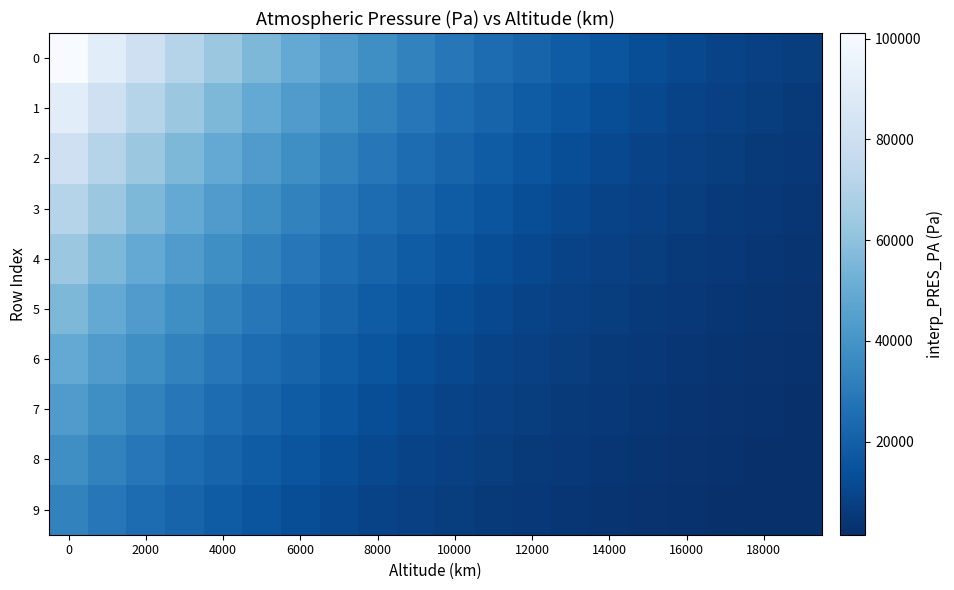

How many categories are shown in the chart?

20